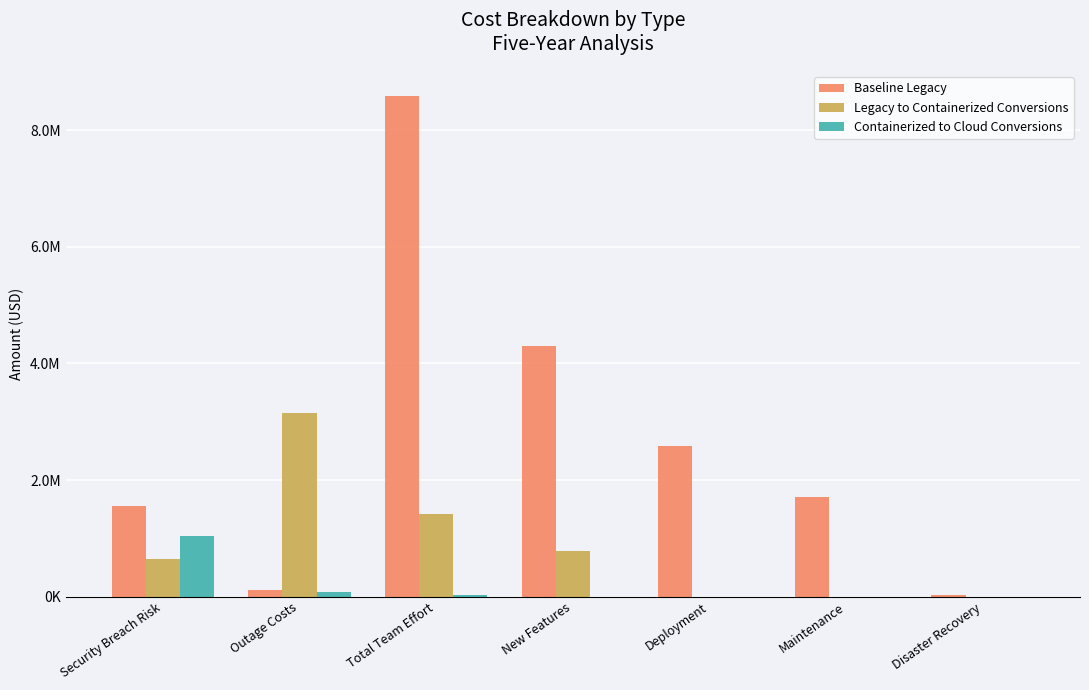

What is the spread (max minus min) of values at New Features?

4292778.6